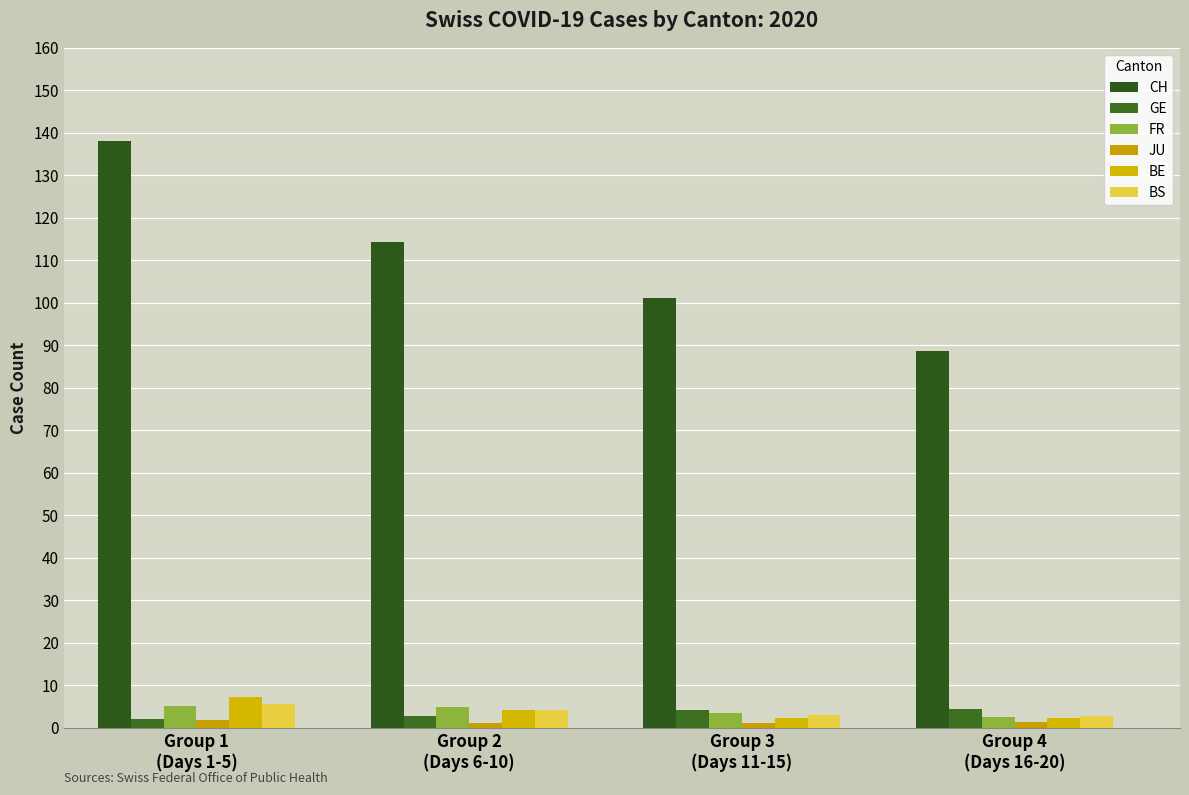

Which category has the highest value across all series?

Group 1
(Days 1-5)